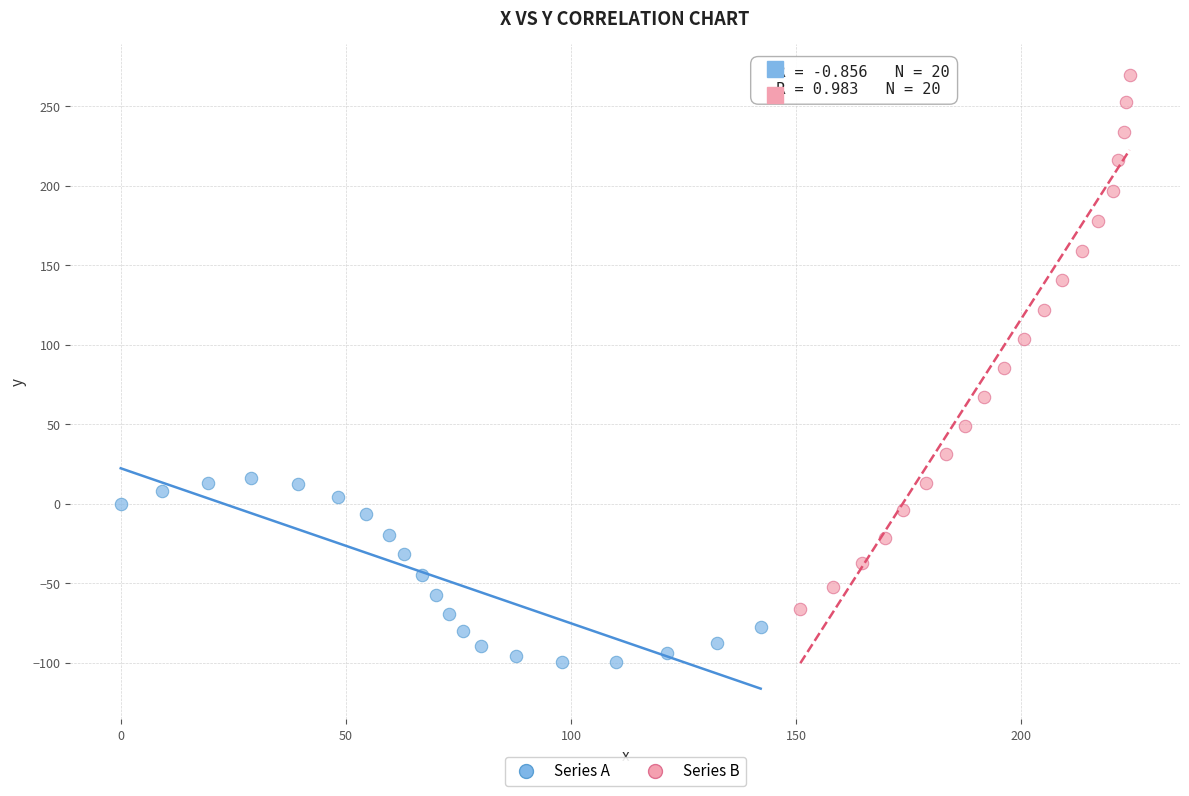

Which series reaches the maximum Y coordinate?

Series B